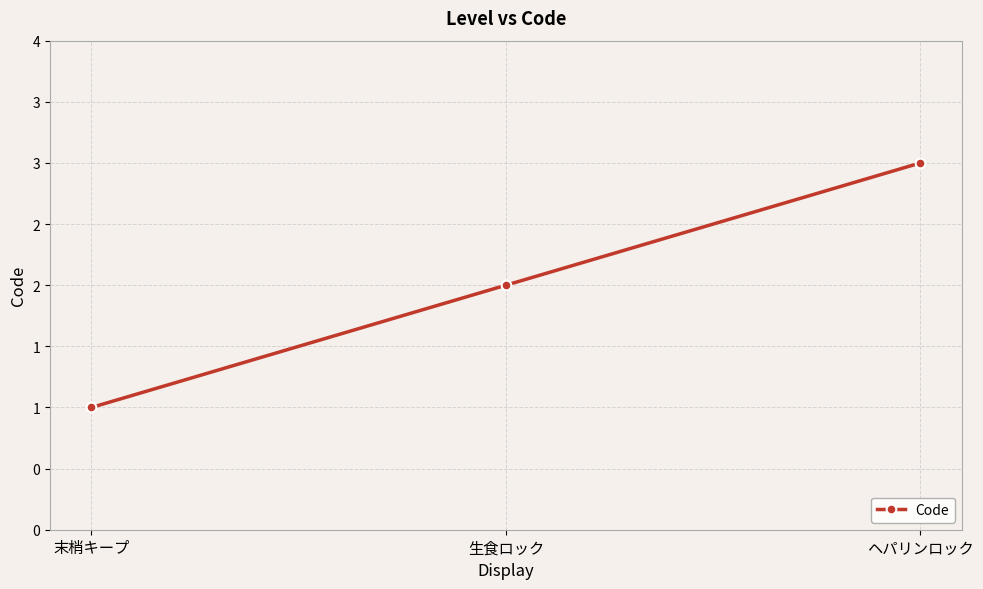

Does the chart have visible grid lines?

Yes